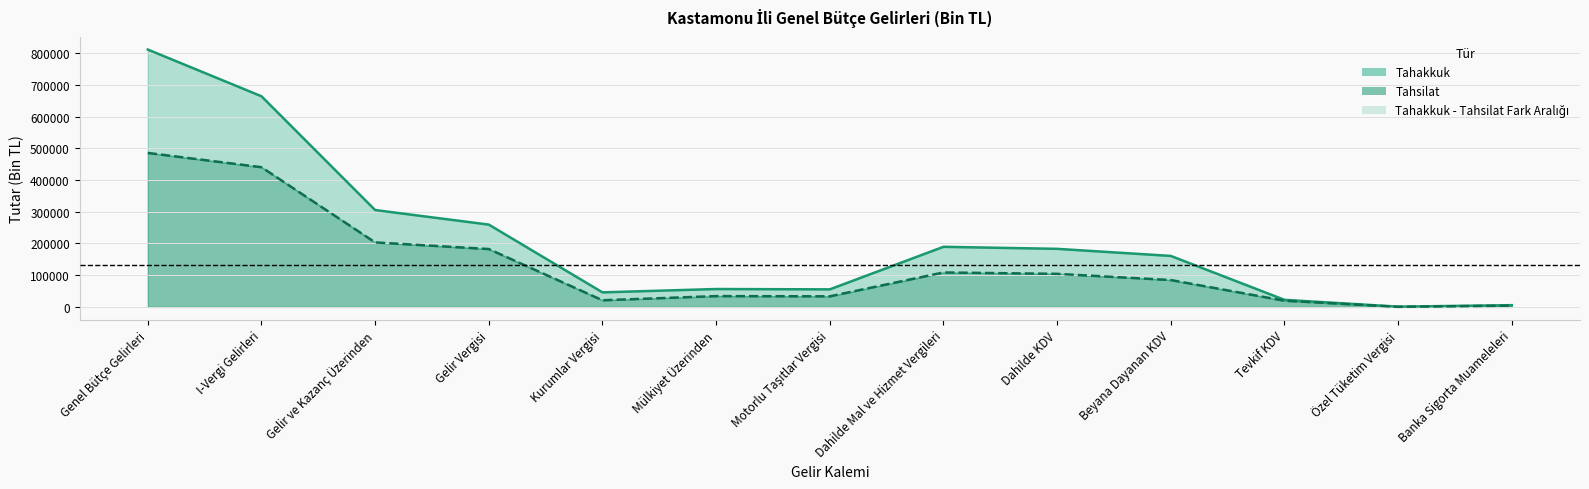

How many data points are above 160768?

6